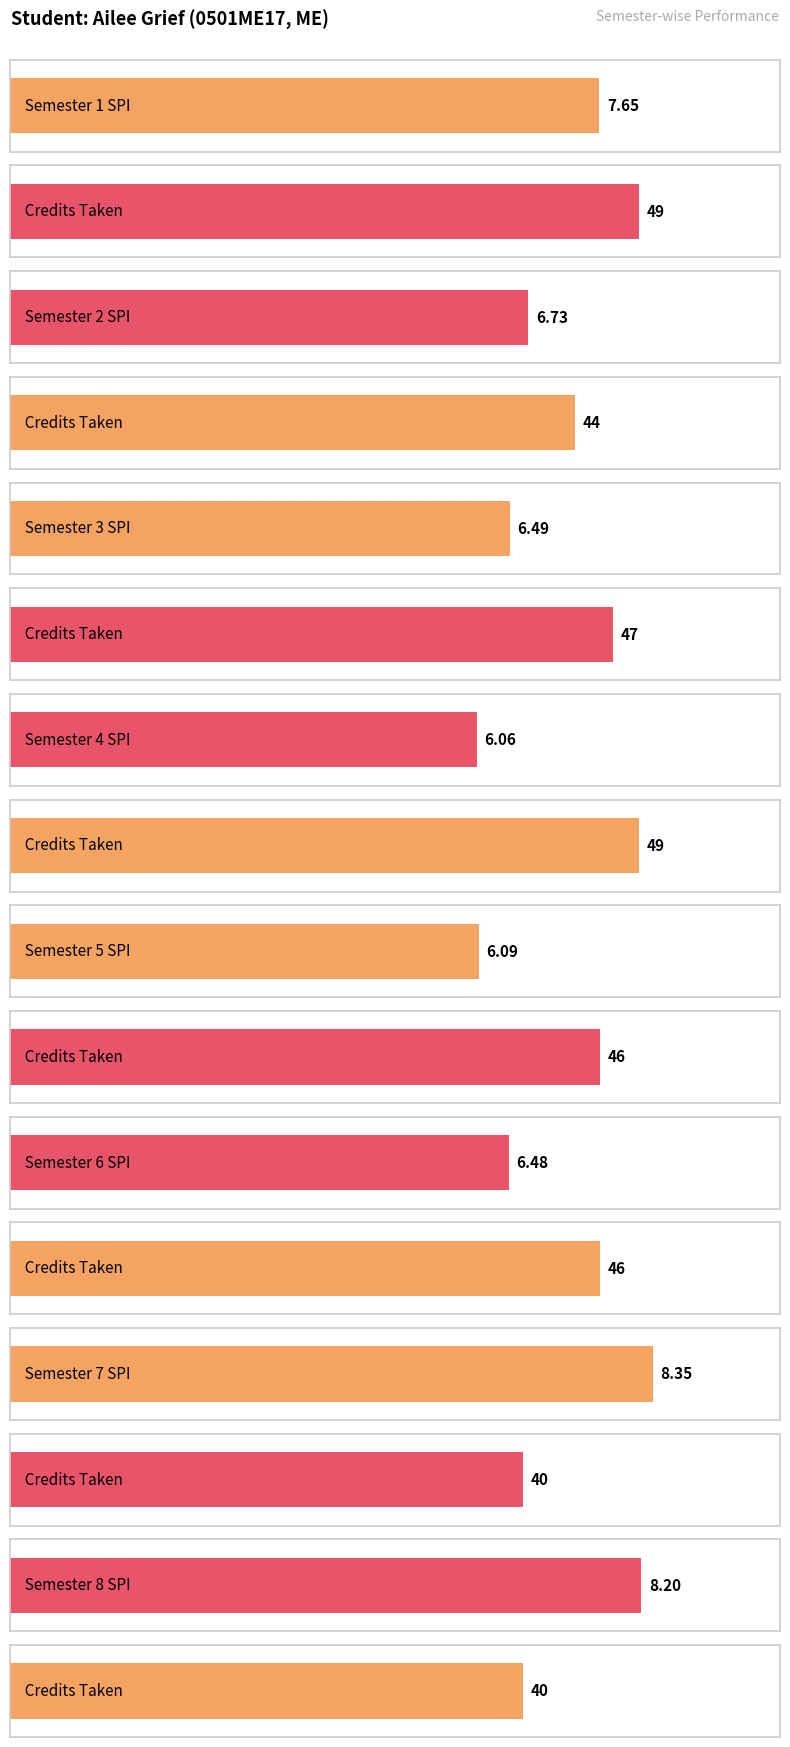

What is the value of the Semester wise Credit Taken bar at the 4th from the left?

49.0